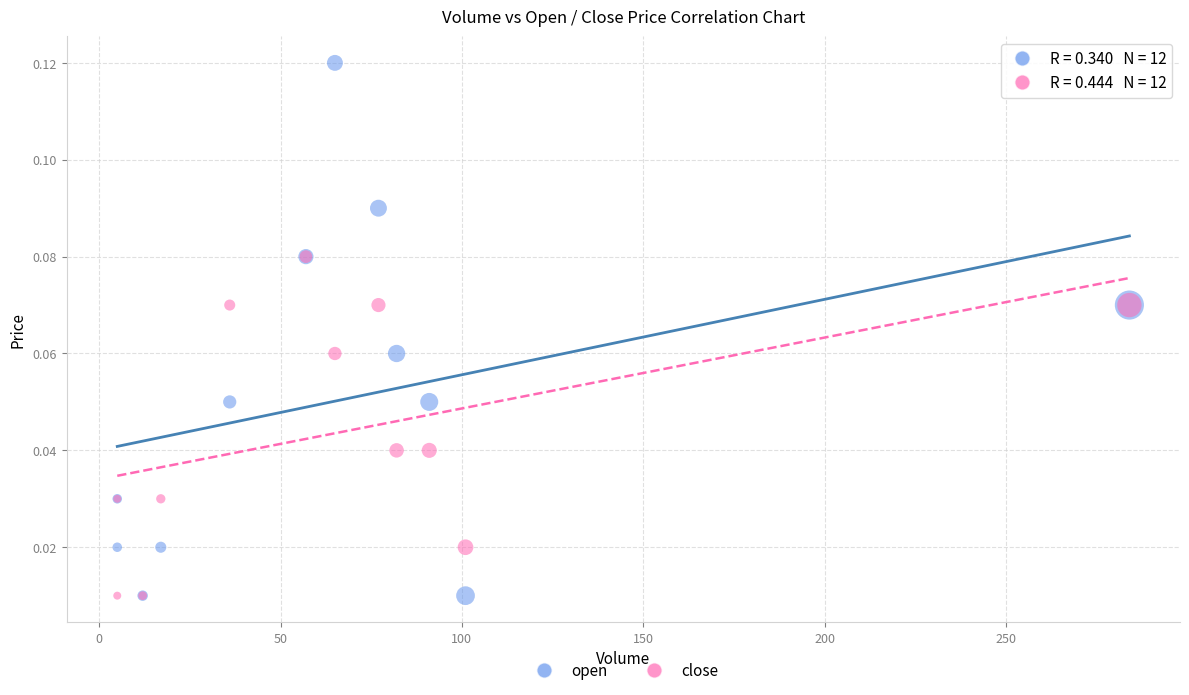

What are all the series names shown in the legend?

open, close